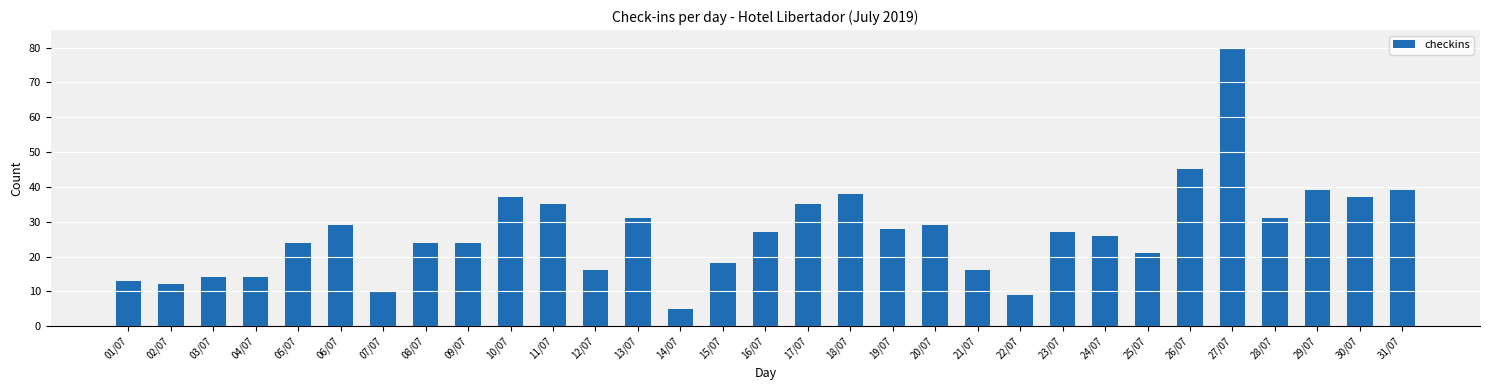

Approximately how many times larger is the value at 17/07 compared to 05/07?

1.5